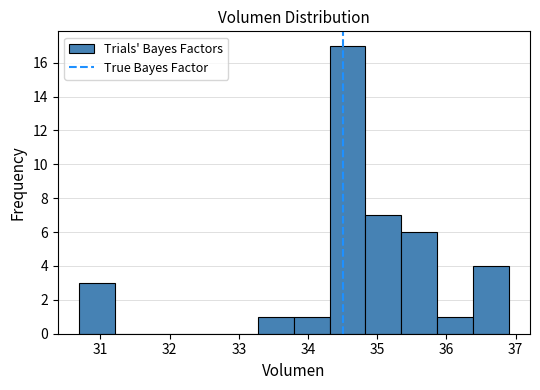

Reading left to right, transcribe this chart: for each bar, give the range it covers on the x-axis and its height. Neither the bar edges nor the heights are printed on the chart, so give them approximately, as read against the axes.

30.7 to 31.2: 3
31.2 to 31.7: 0
31.7 to 32.2: 0
32.2 to 32.8: 0
32.8 to 33.3: 0
33.3 to 33.8: 1
33.8 to 34.3: 1
34.3 to 34.8: 17
34.8 to 35.3: 7
35.3 to 35.9: 6
35.9 to 36.4: 1
36.4 to 36.9: 4